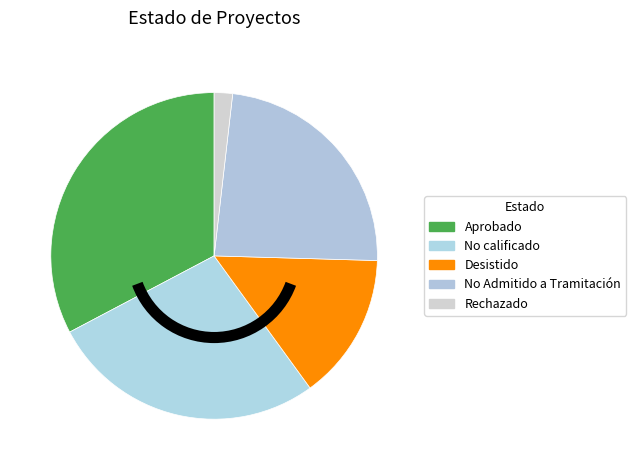

How many slices are in this pie chart?

5